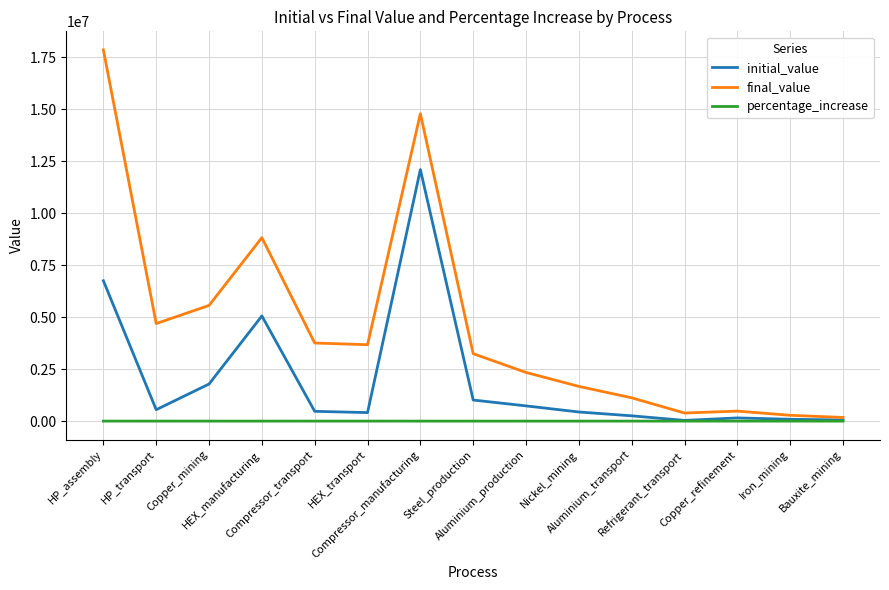

Which series has the largest range (max minus min)?

final_value